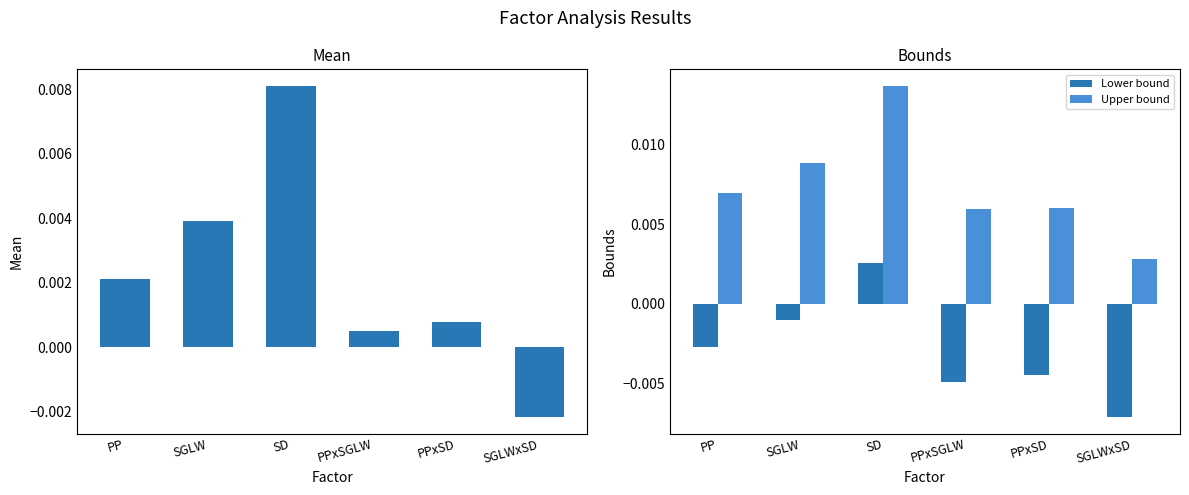

What is the label of the 2nd bar from the left?

SGLW